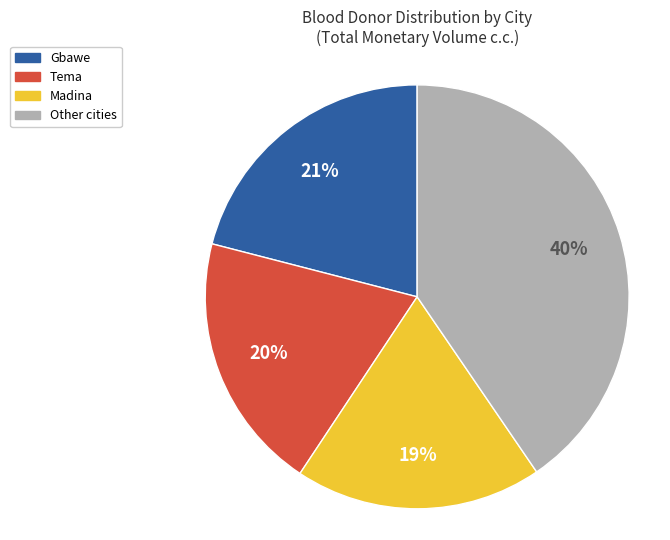

To the nearest percent, what is the average slice percentage?

25%